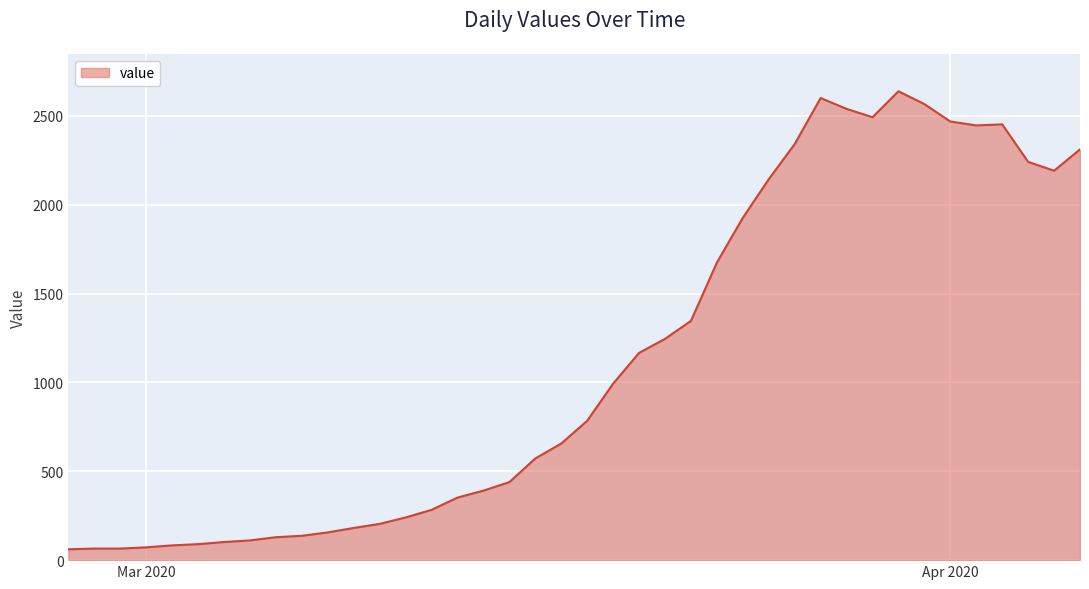

What is the smallest value displayed?

61